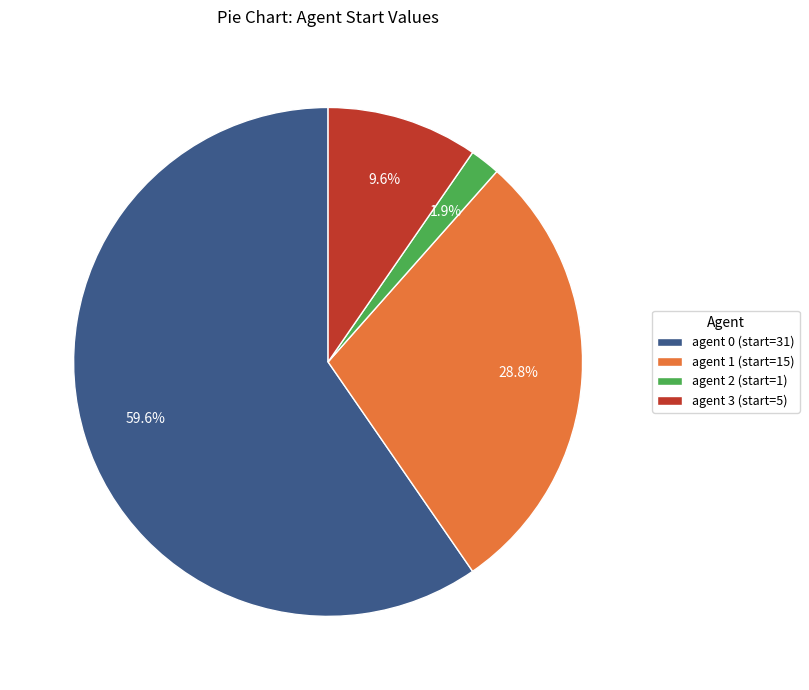

Is there a majority slice in this chart?

Yes